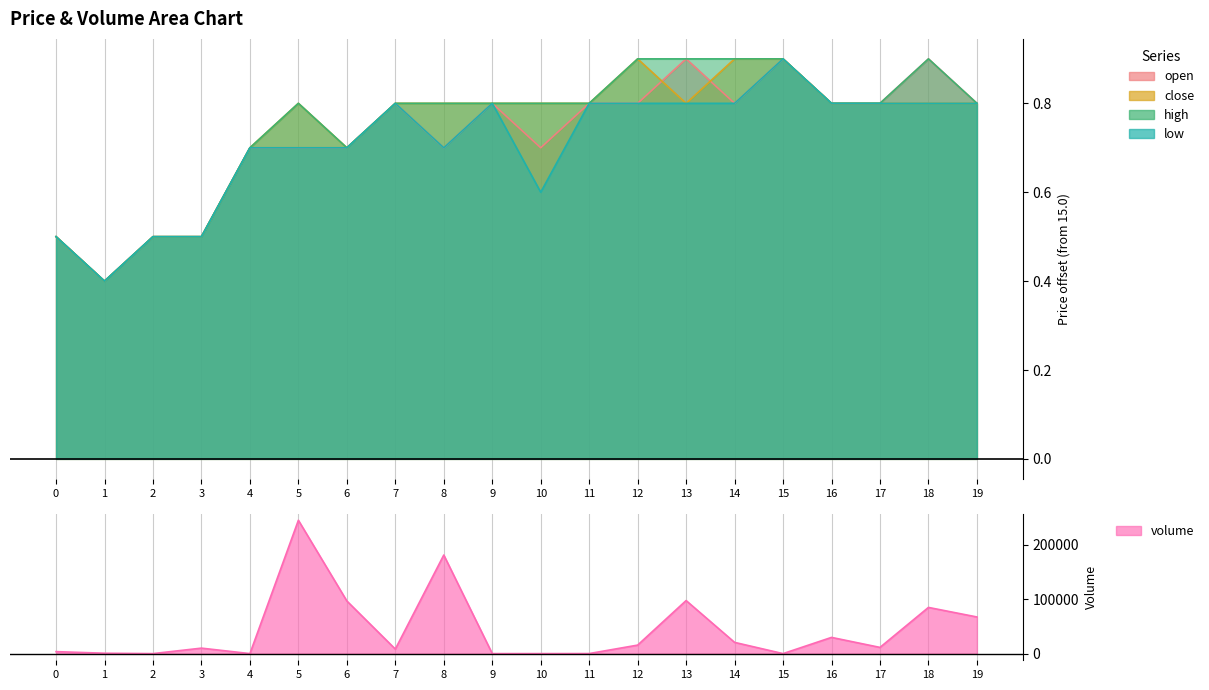

True or false: low and volume intersect in this chart.

False